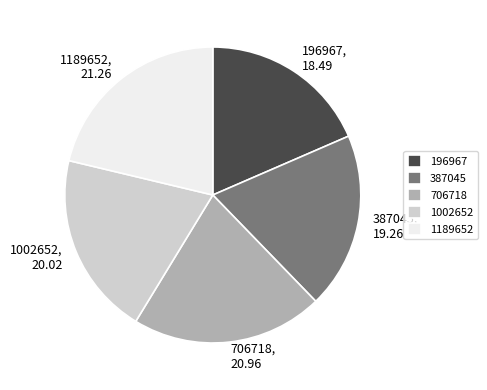

What is the ratio of the value at 706718 to the value at 196967?

1.1